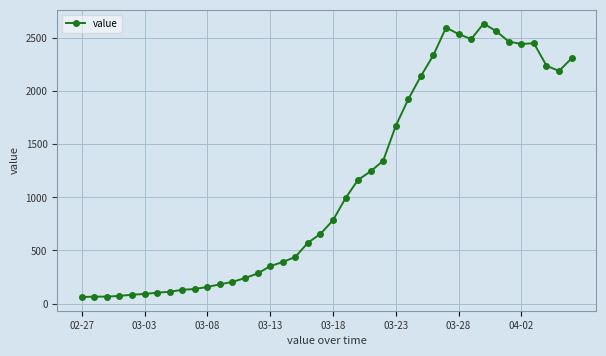

True or false: the data has more than 0 interior local peaks.

True